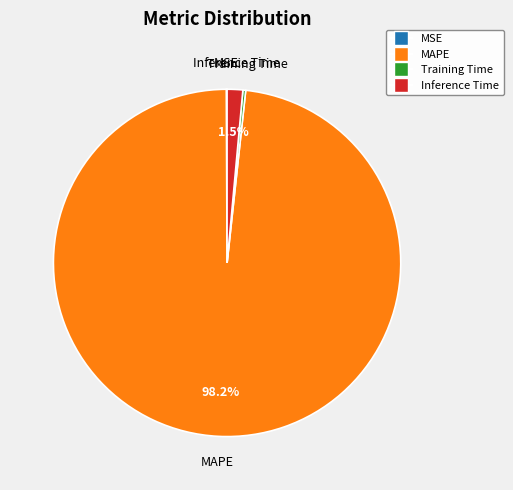

To the nearest percent, what is the average slice percentage?

25%